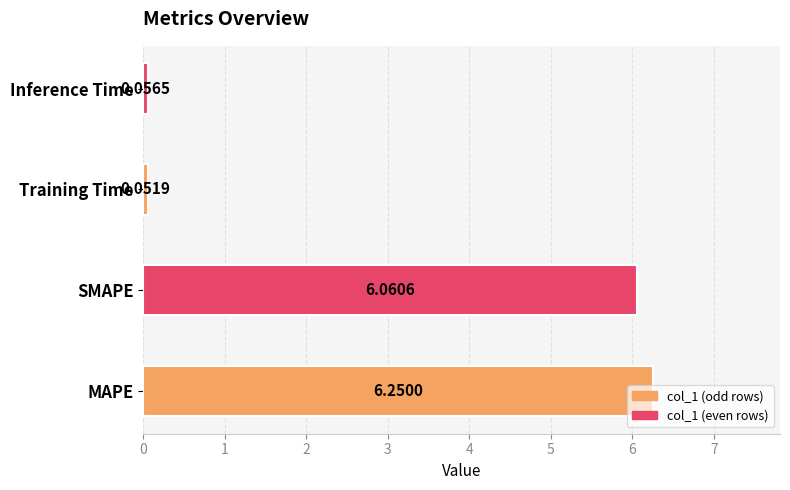

Are the bars horizontal?

Yes